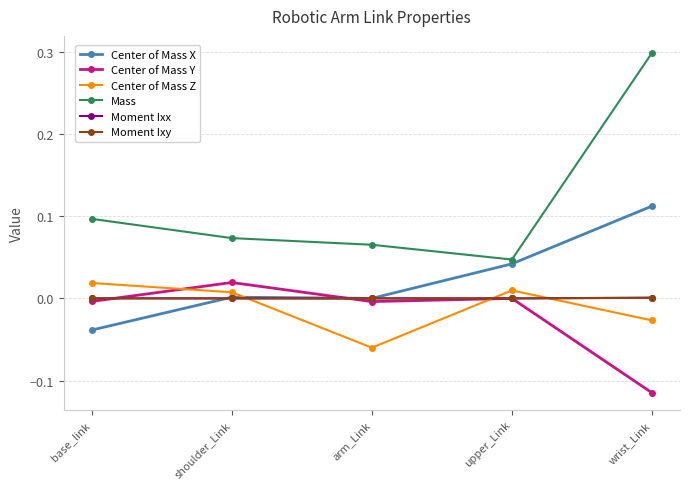

True or false: Mass and Center of Mass Z cross at least once.

False